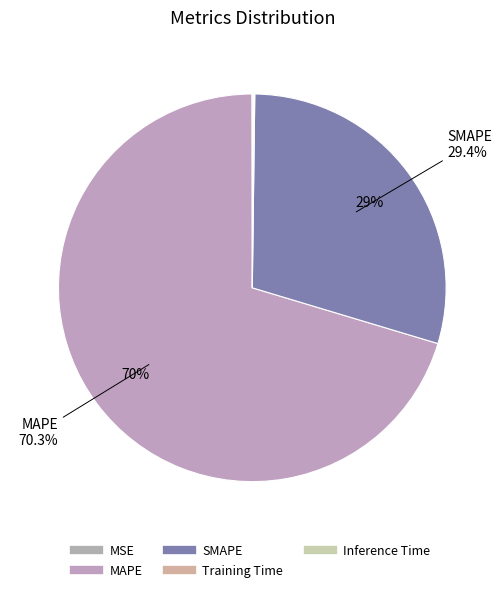

How many slices are in this pie chart?

5